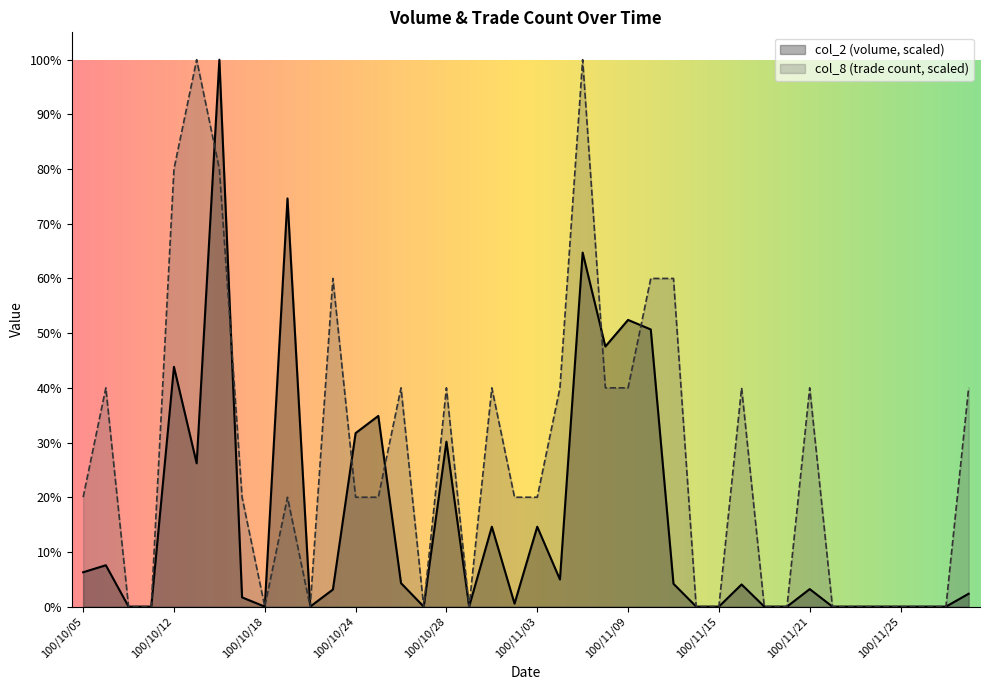

How many times do col_8 and col_2 cross each other?

6